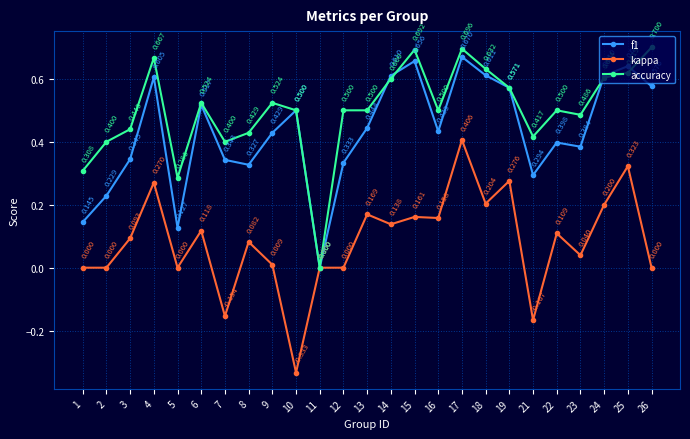

How many data points in accuracy are above 0?

24